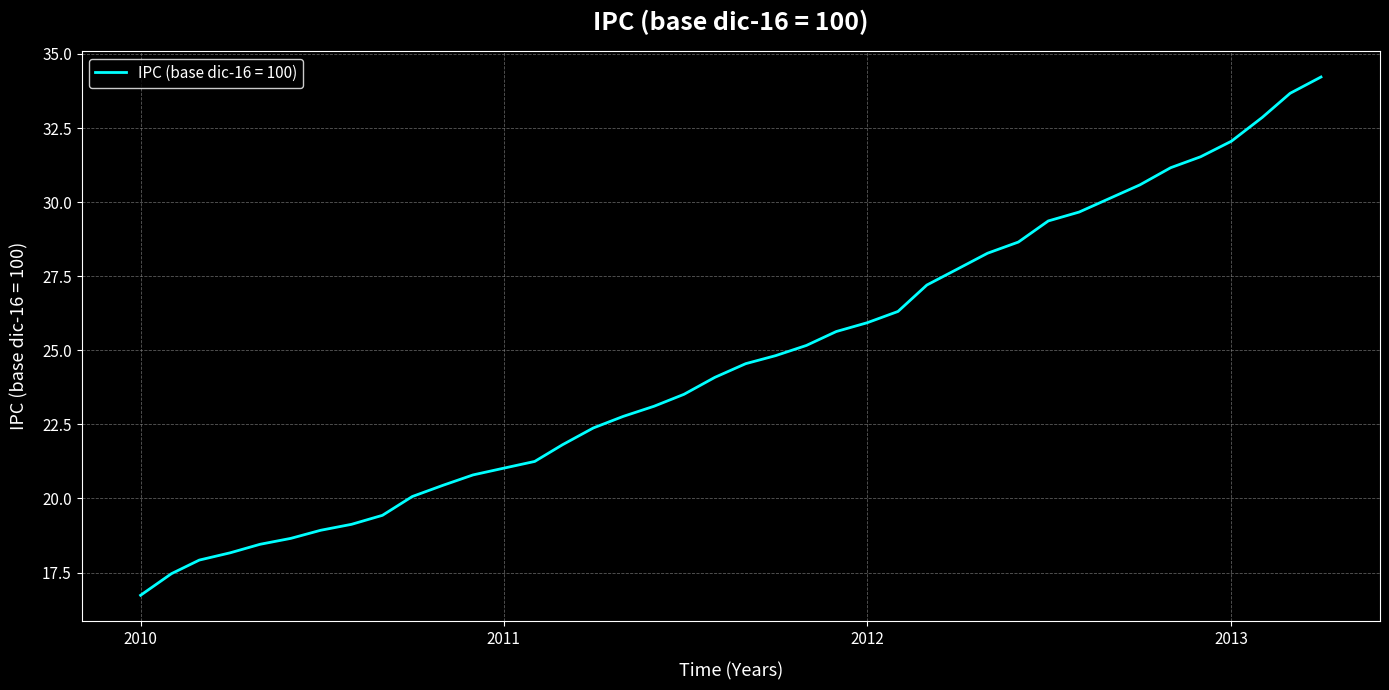

True or false: the data has more than 0 interior local peaks.

False